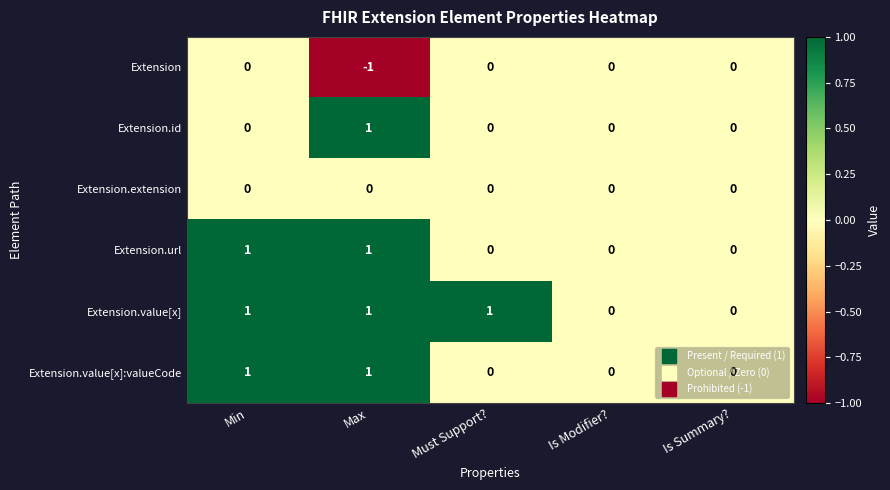

Which series has the largest total across all categories?

Extension.value[x]